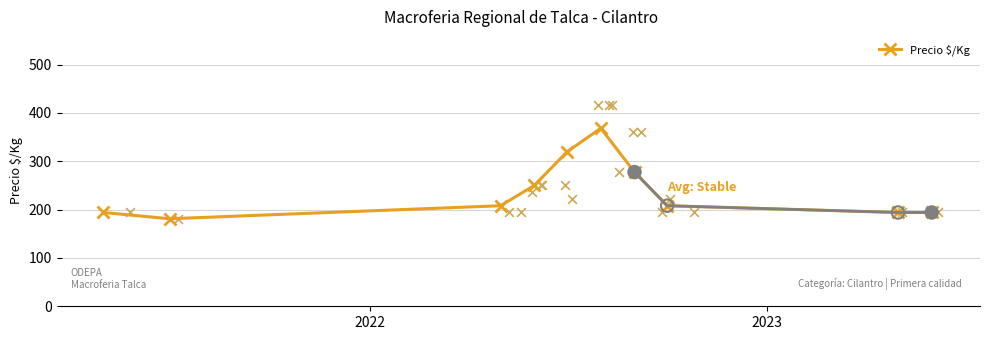

What is the value of the Precio $/Kg point at the 8th from the left?

208.0